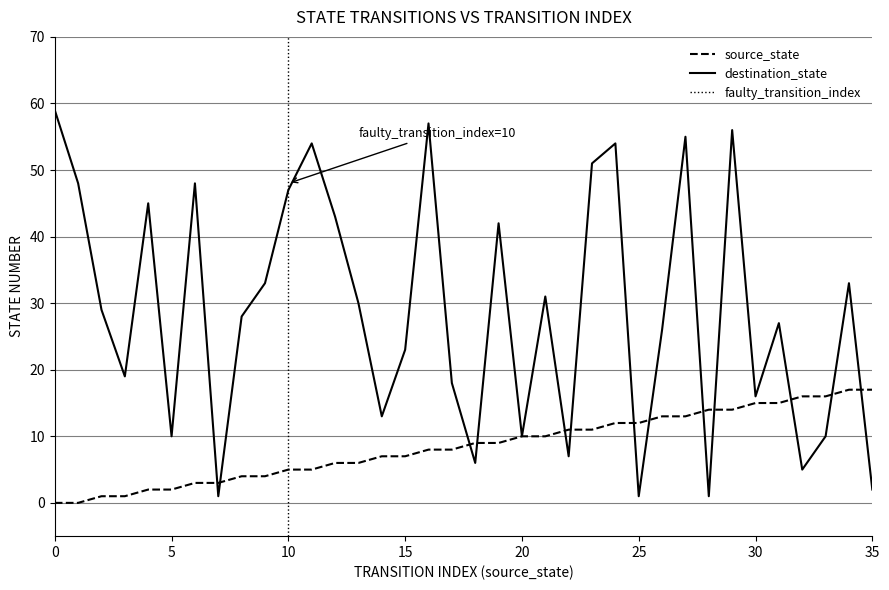

What is the maximum value for source_state?

17